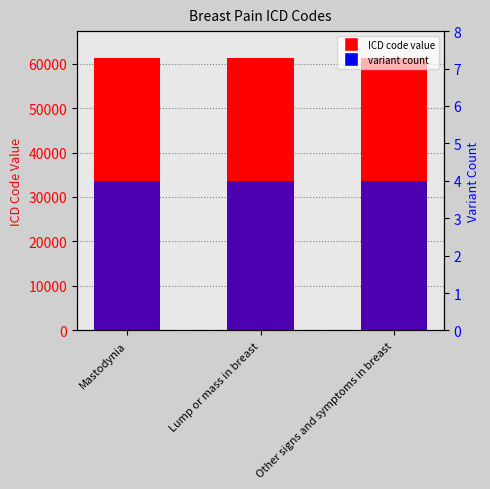

What is the average value of the ICD code value series?

61174